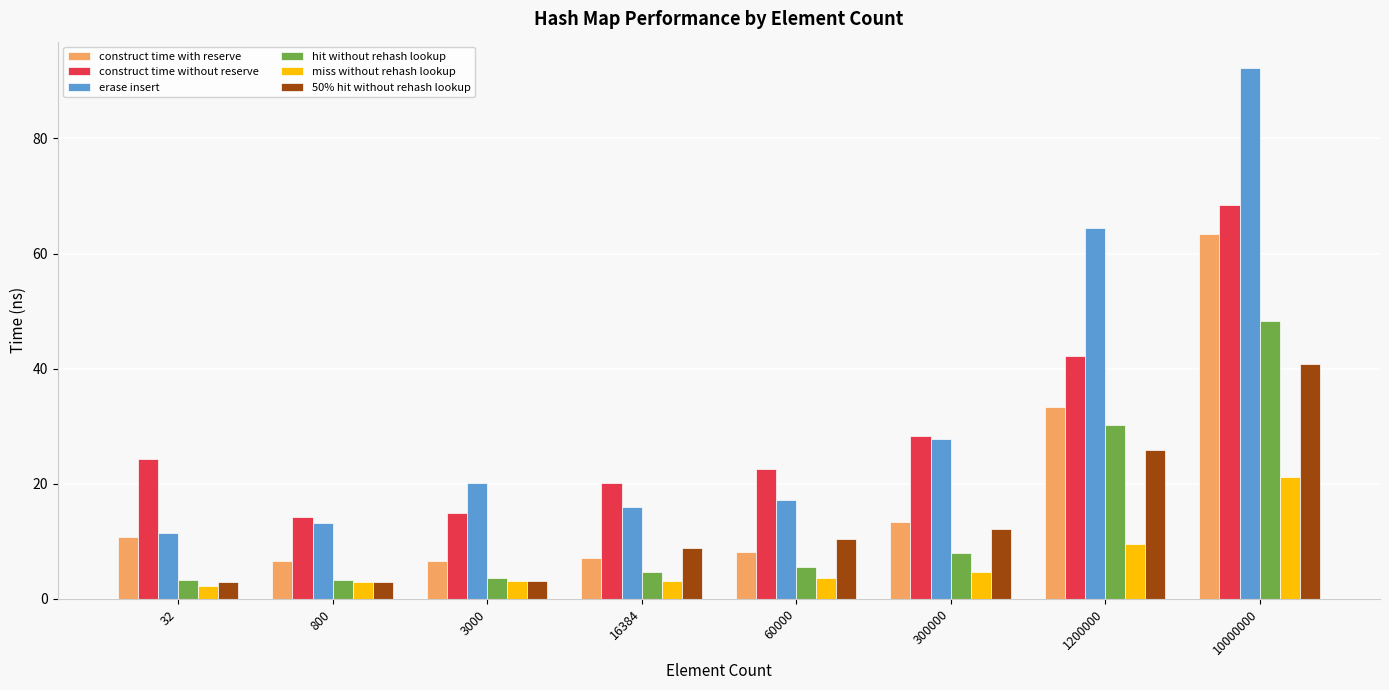

Read the construct time with reserve value at 3000.

6.6